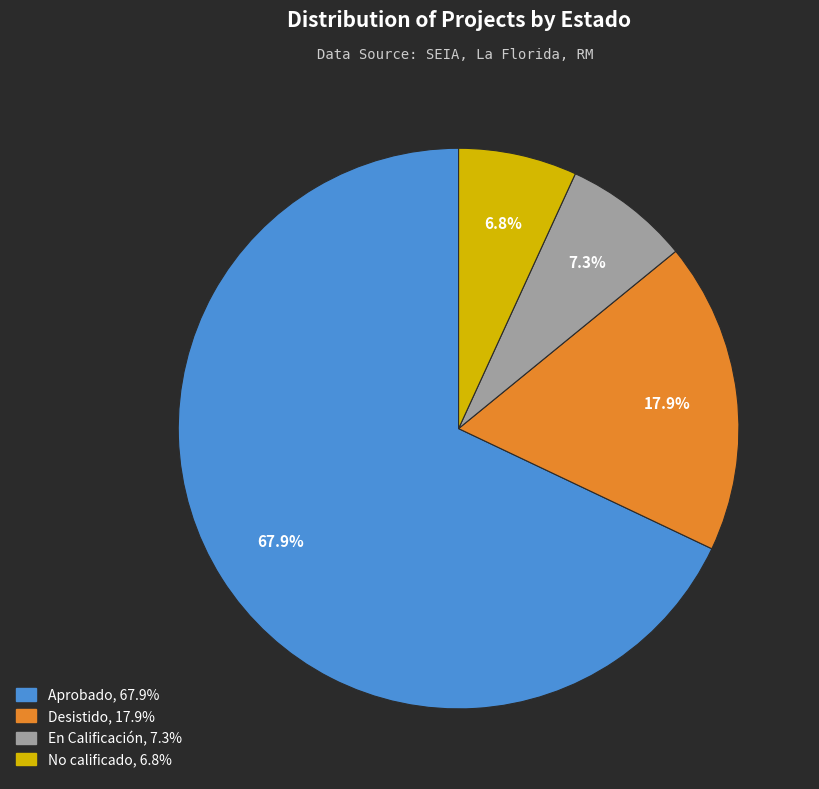

Approximately how many times larger is the value at En Calificación compared to Aprobado?

0.1